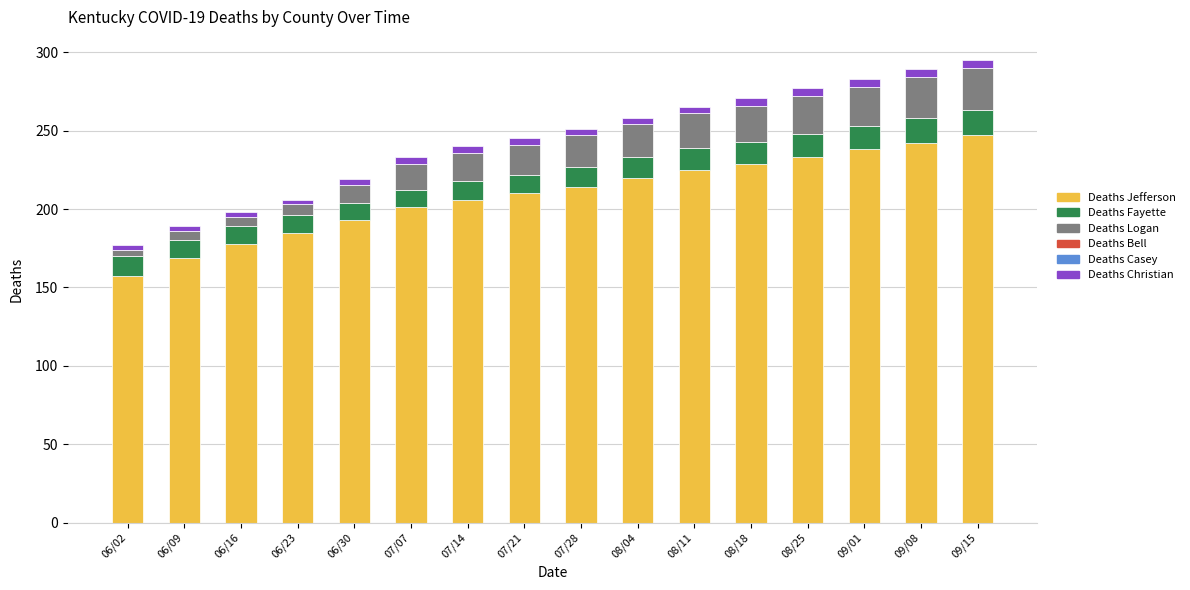

How many data points in Deaths Jefferson are less than 214?

8